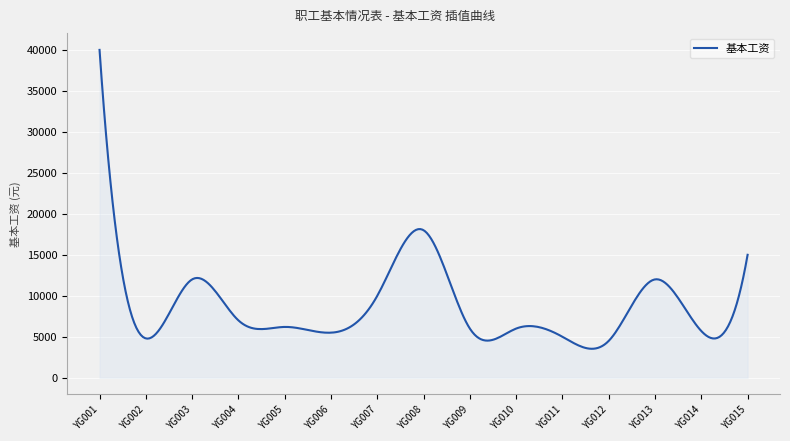

What is the minimum value shown in the chart?

3534.8